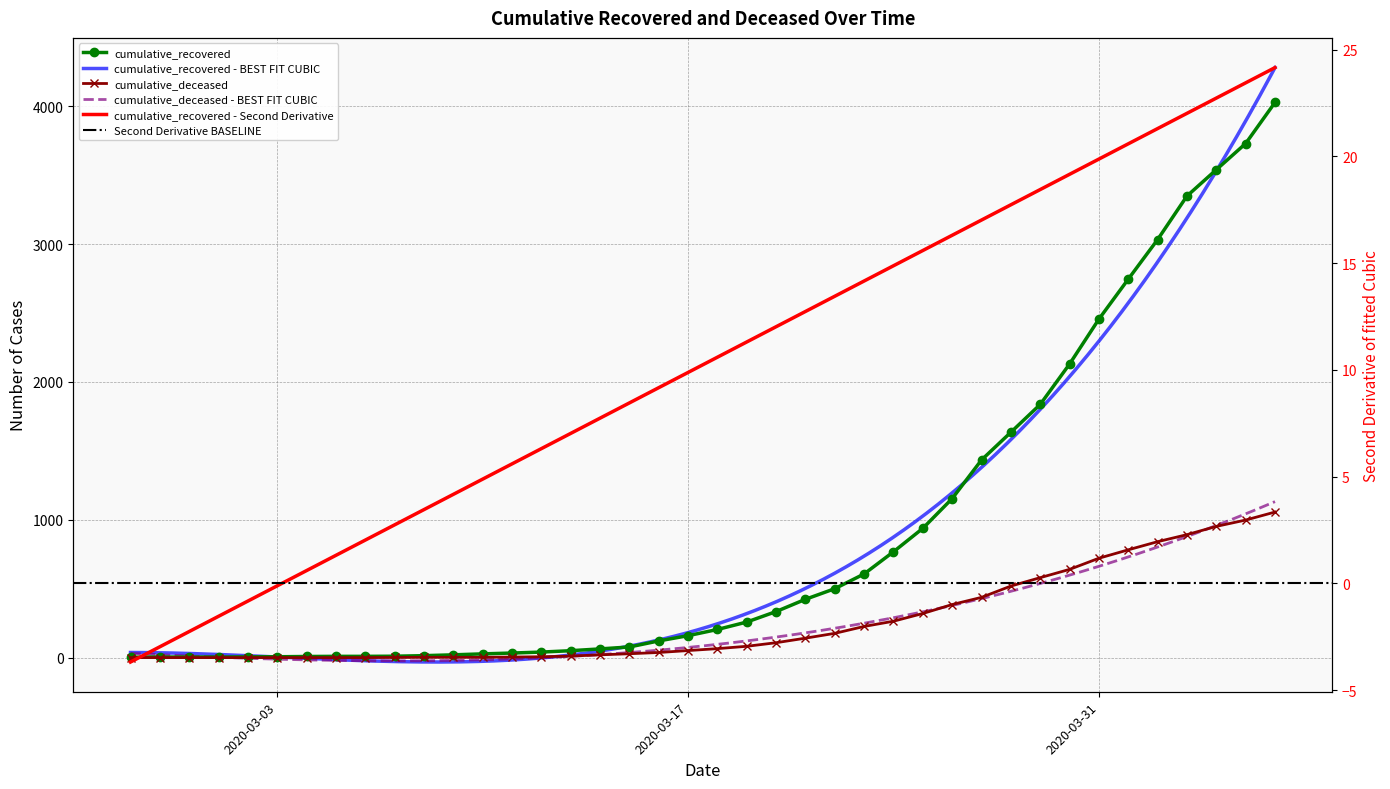

True or false: cumulative_recovered and cumulative_deceased intersect in this chart.

False